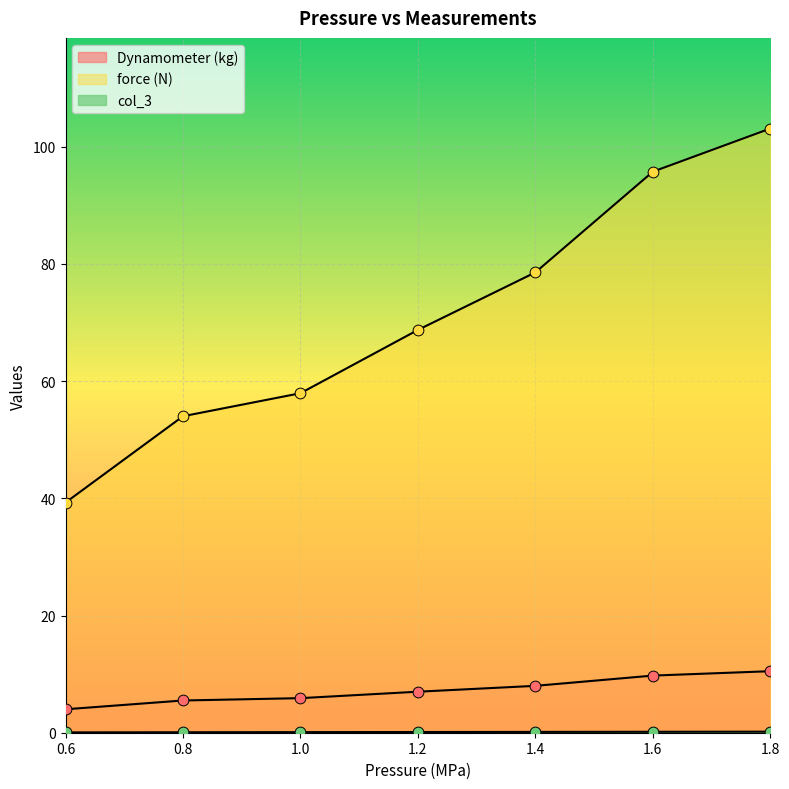

Is the value of col_3 at 1.8 greater than the value of Dynamometer (kg) at 1.6?

No